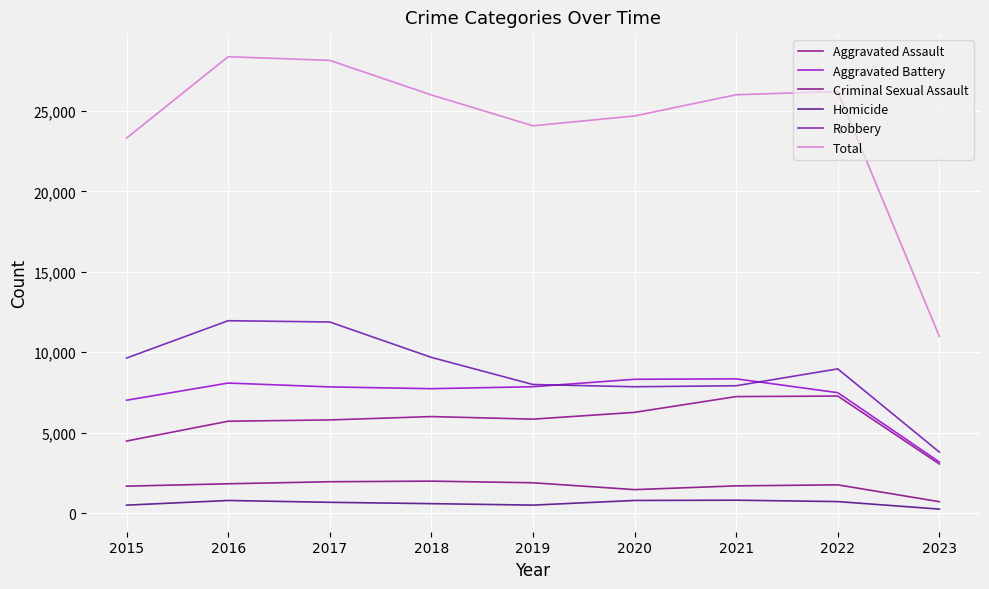

Where does the Homicide series first go above 672?

2016